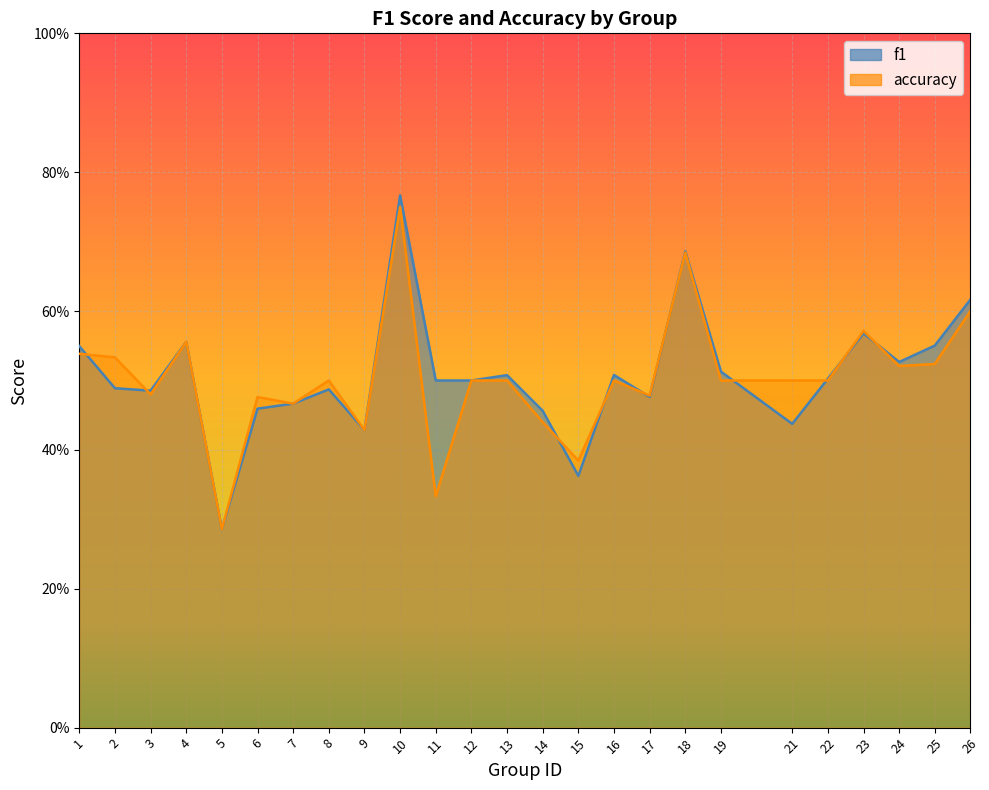

Which has a higher value, 14 or 2?

2